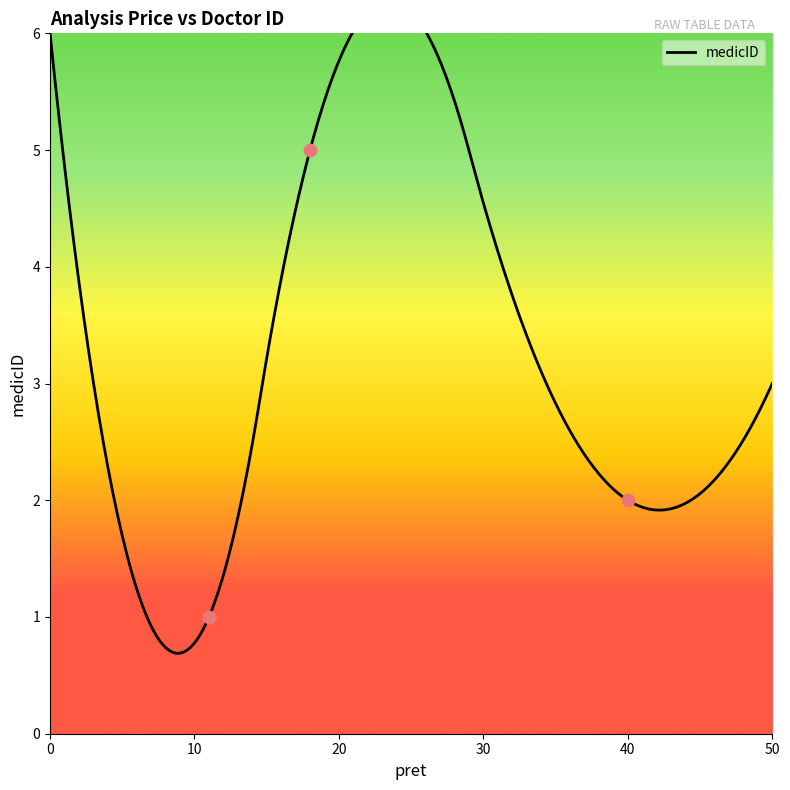

What is the change in value from 18 to 40?

-3